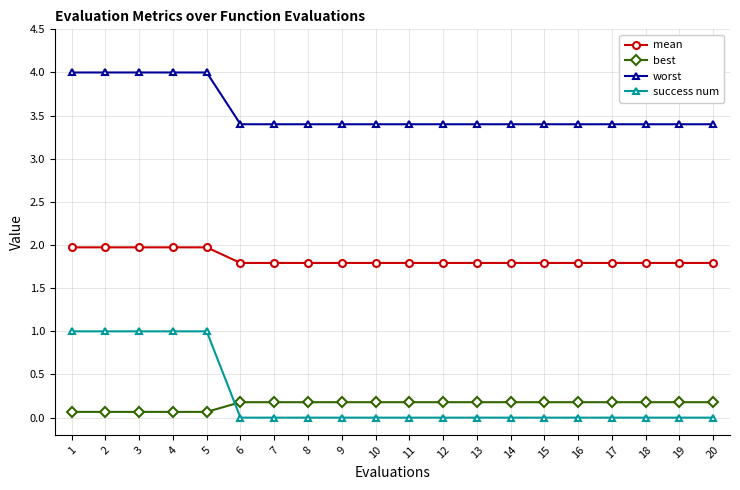

Rank the series by their maximum value, from highest to lowest.

worst, mean, success num, best